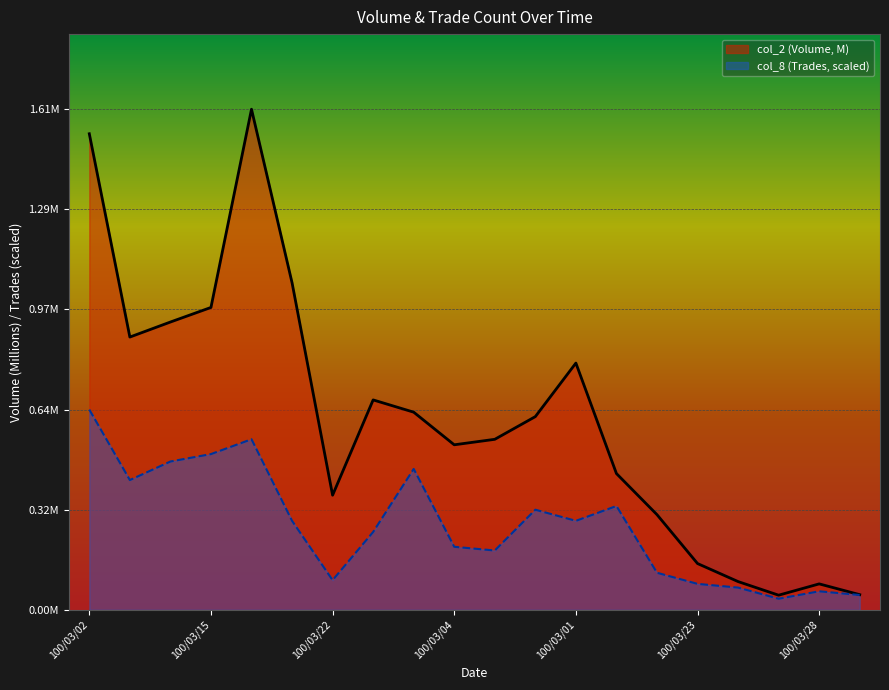

True or false: col_2 and col_8 cross at least once.

False